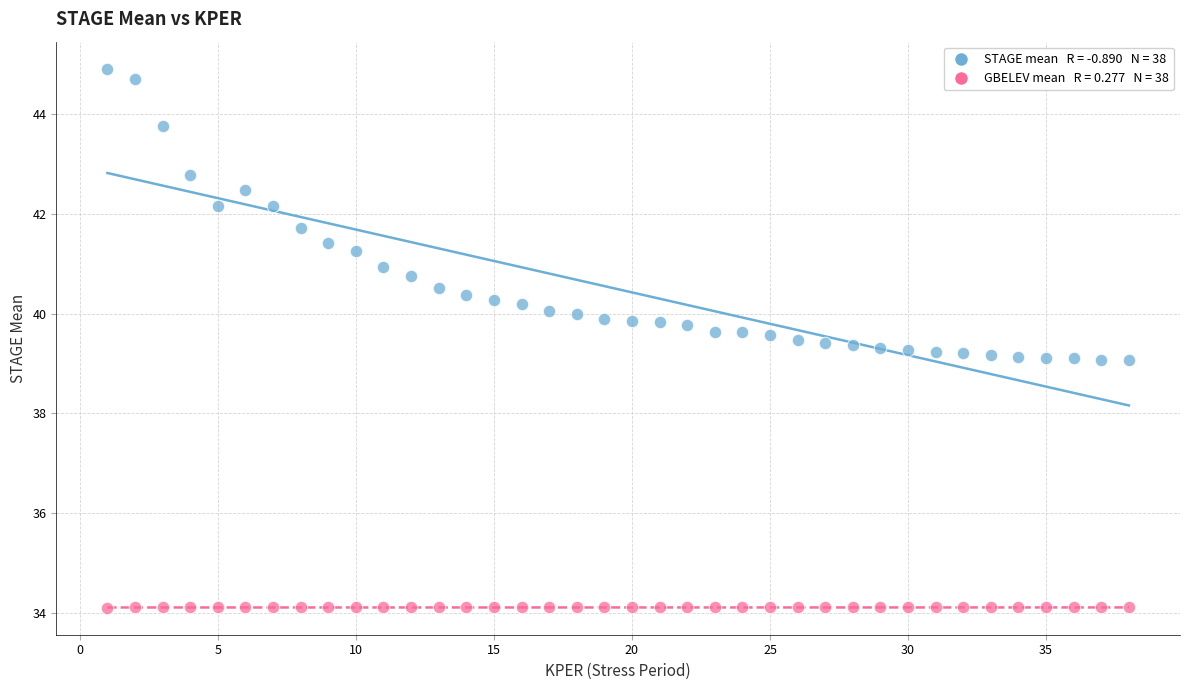

Across all data points, what is the range of X values (max minus min)?

37.0